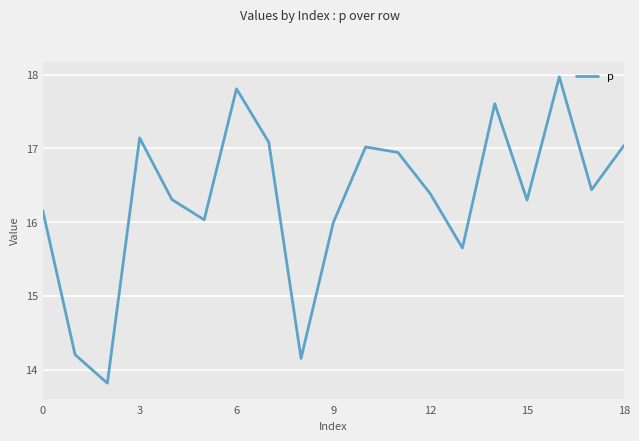

What is the smallest value displayed?

13.8